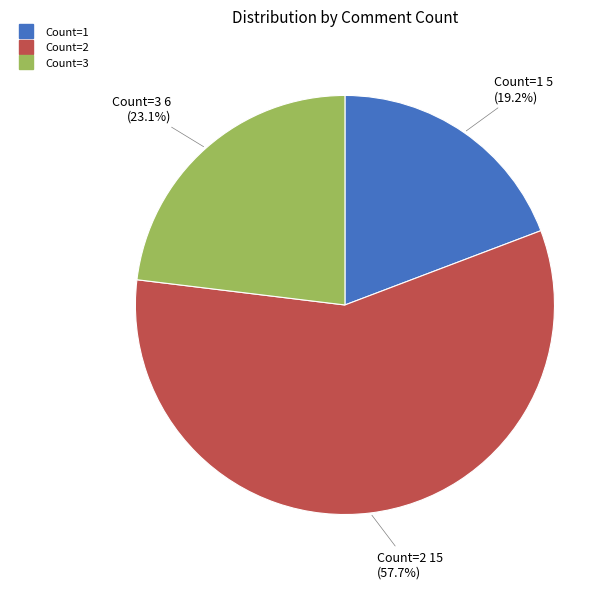

Is there any slice that represents more than half of the pie?

Yes